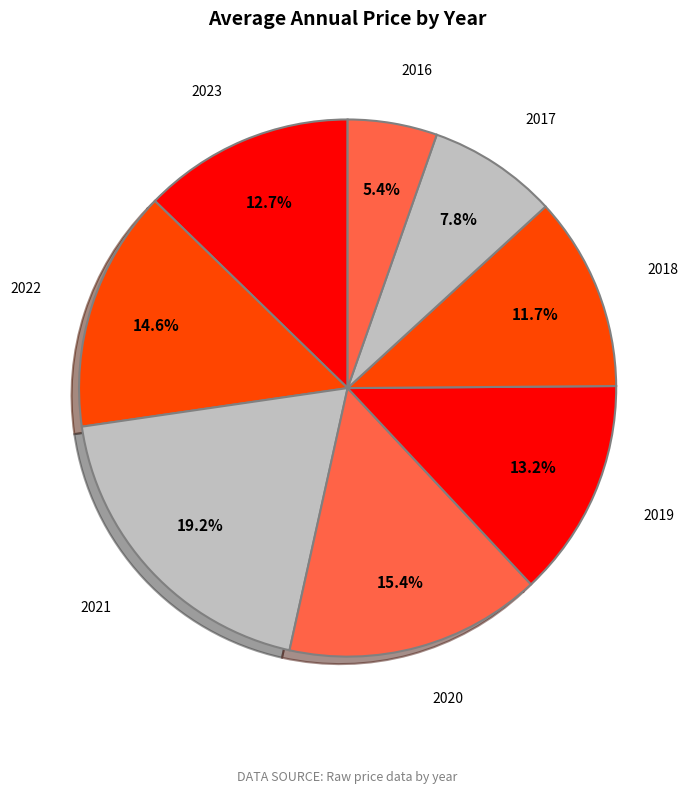

How many slices are in this pie chart?

8